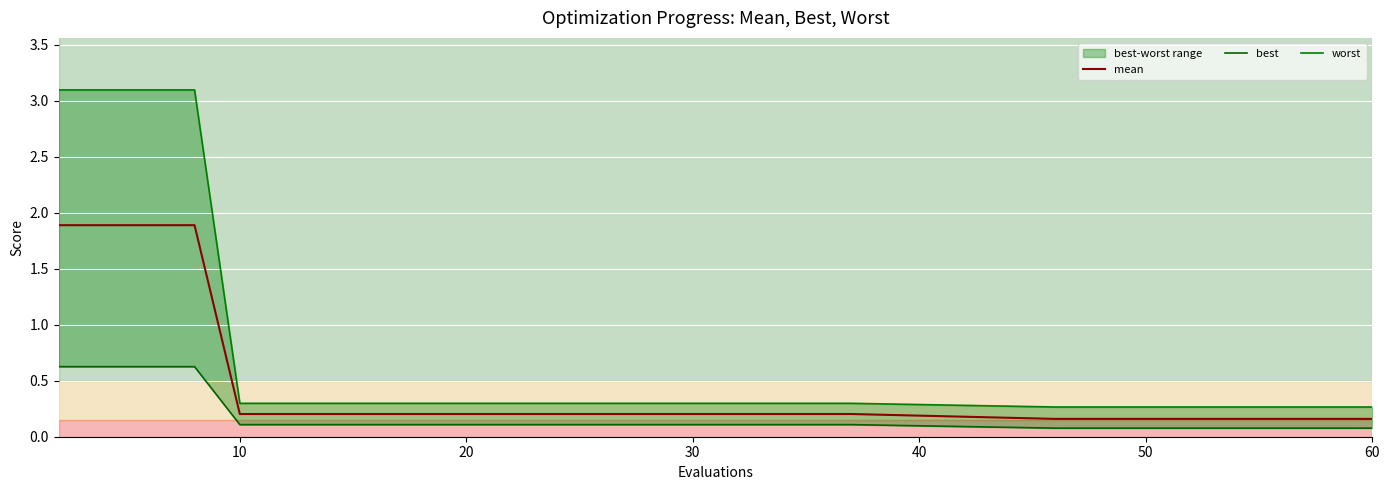

What is the sum of all best values?

5.0